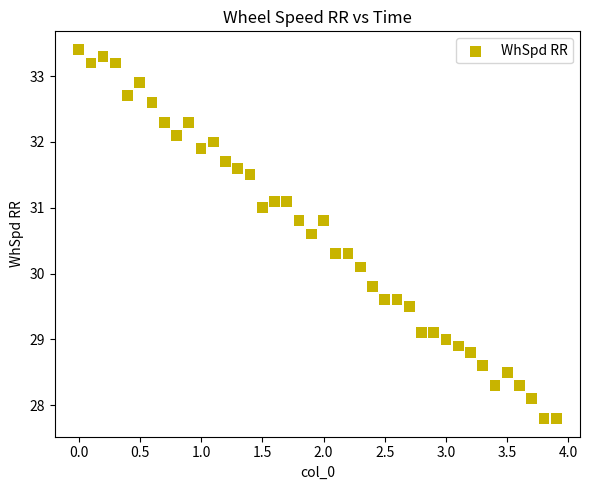

What Y value in the scatter plot is closest to 30?

30.1